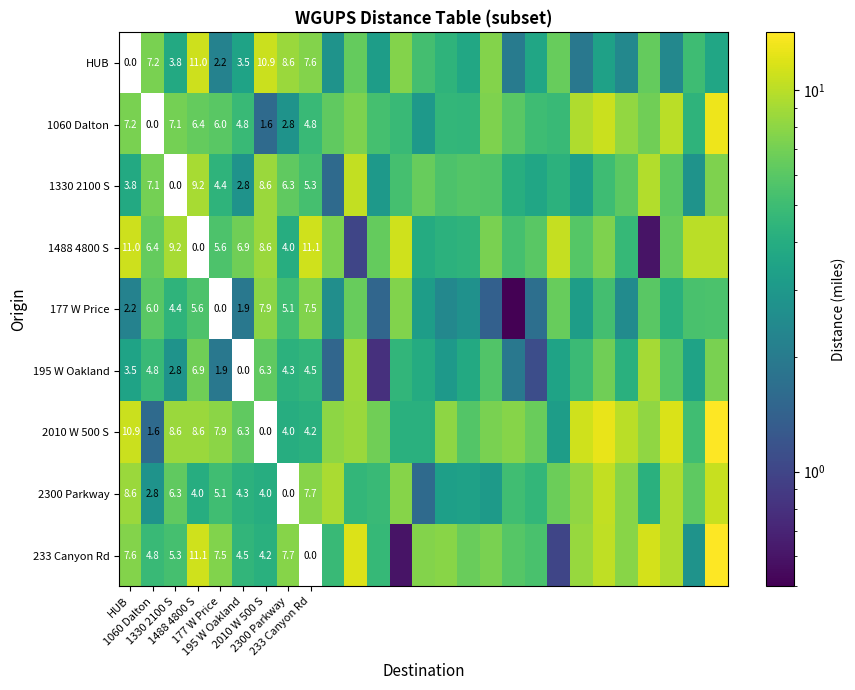

At which label is 1060 Dalton closest to 6?

177 W Price